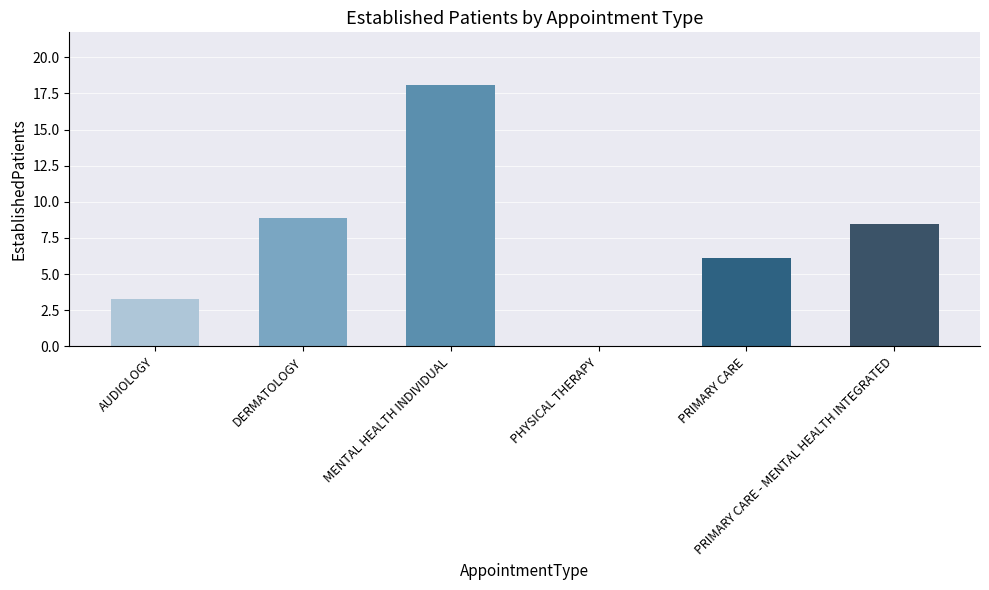

What is the change in value from AUDIOLOGY to PHYSICAL THERAPY?

-3.3